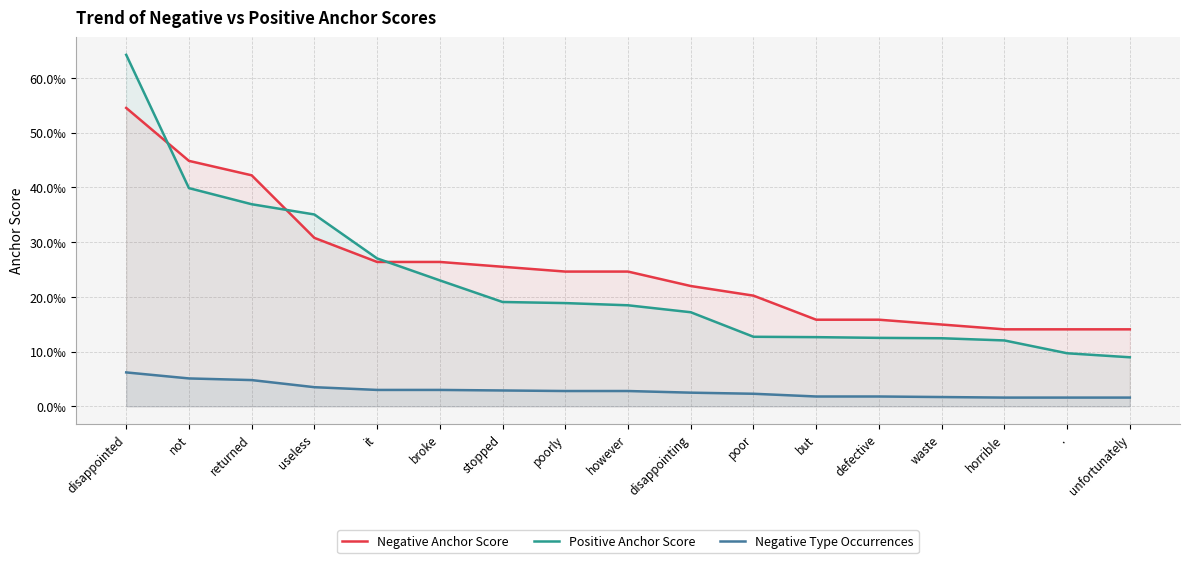

The value of Negative Anchor Score at useless is 0.0. True or false?

True